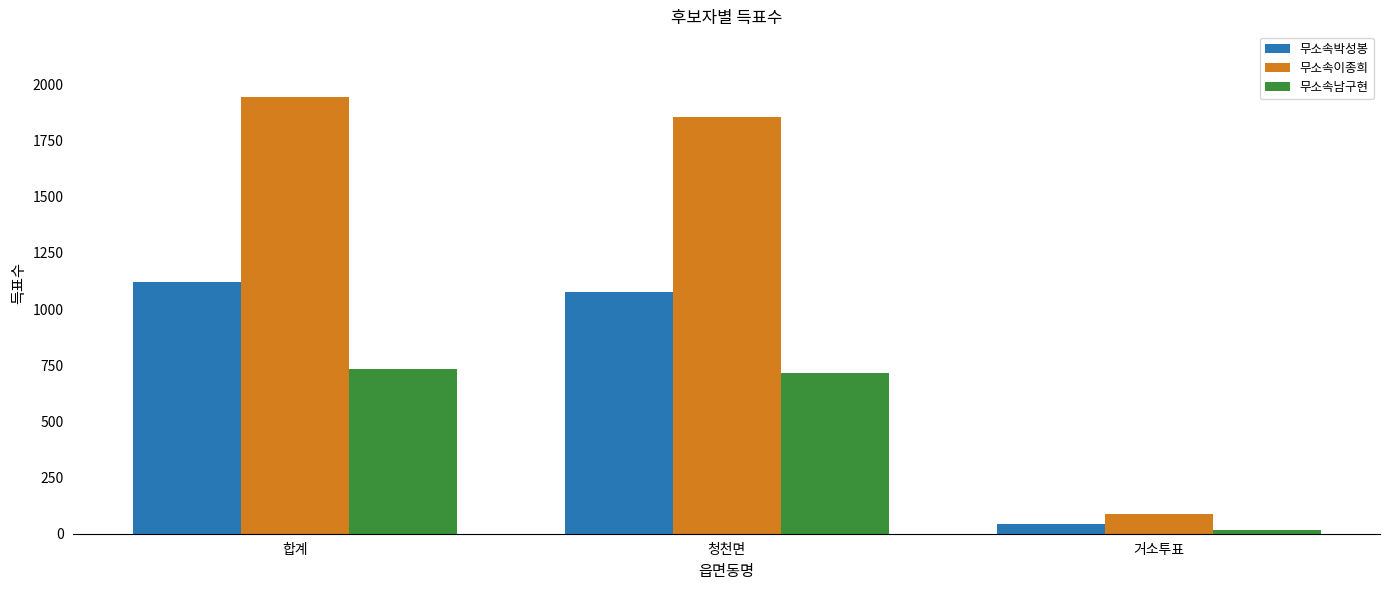

What is the sum of all 무소속박성봉 values?

2238